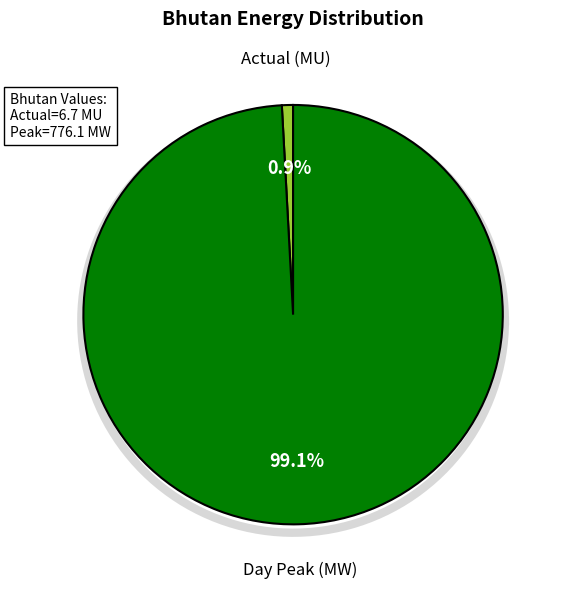

Approximately how many times larger is the value at Day Peak (MW) compared to Actual (MU)?

115.8